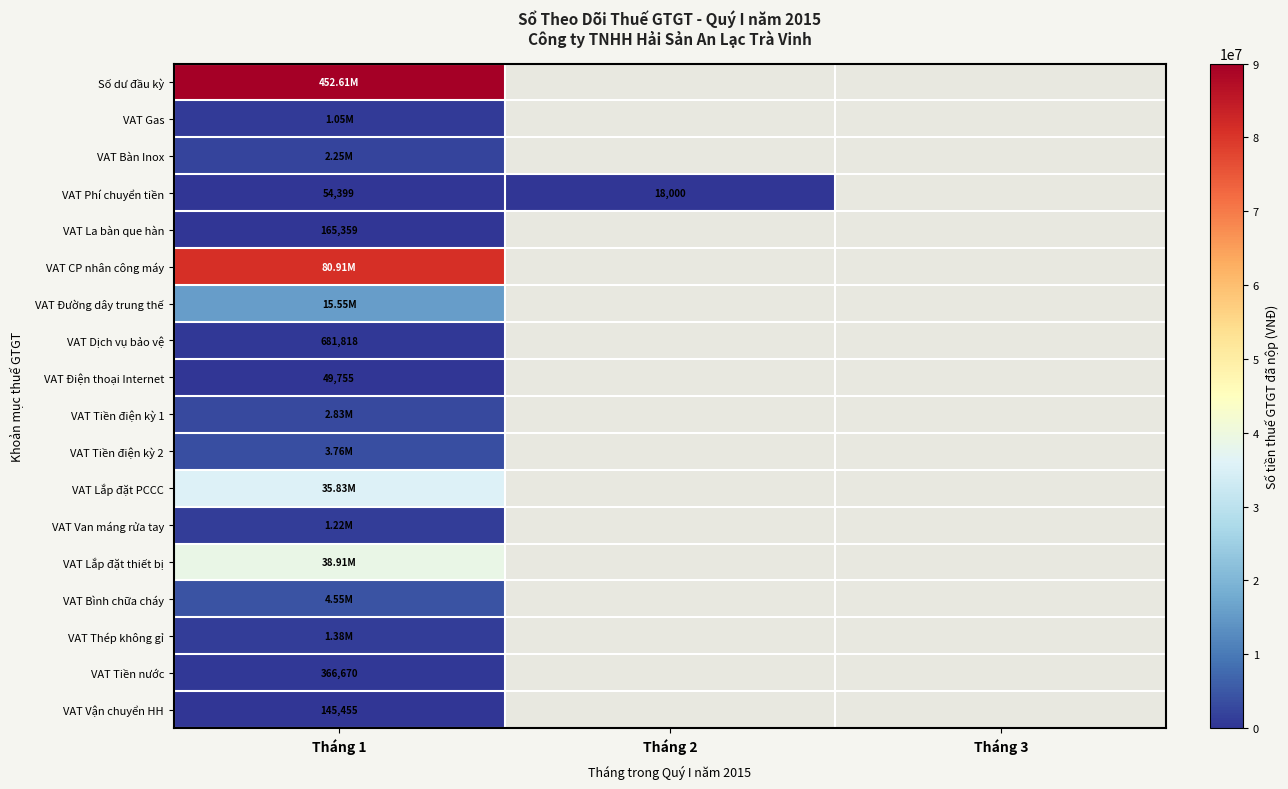

Which series has the widest spread of values?

VAT Phí chuyển tiền